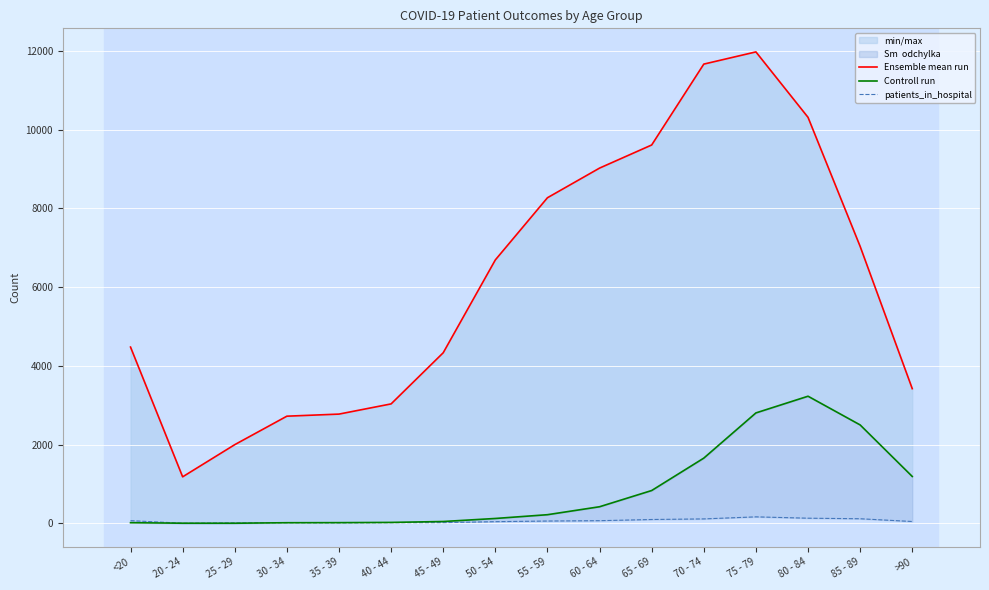

True or false: Ensemble mean run and Controll run cross at least once.

False